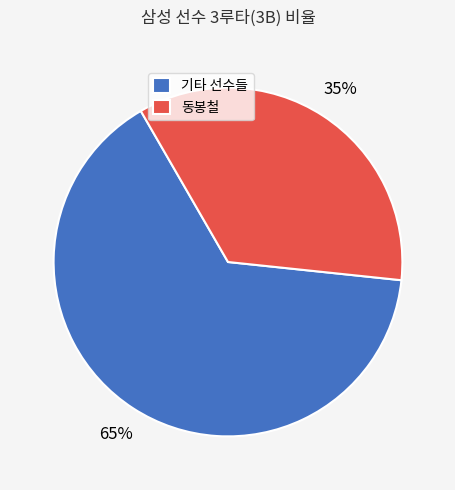

Is there any slice that represents more than half of the pie?

Yes